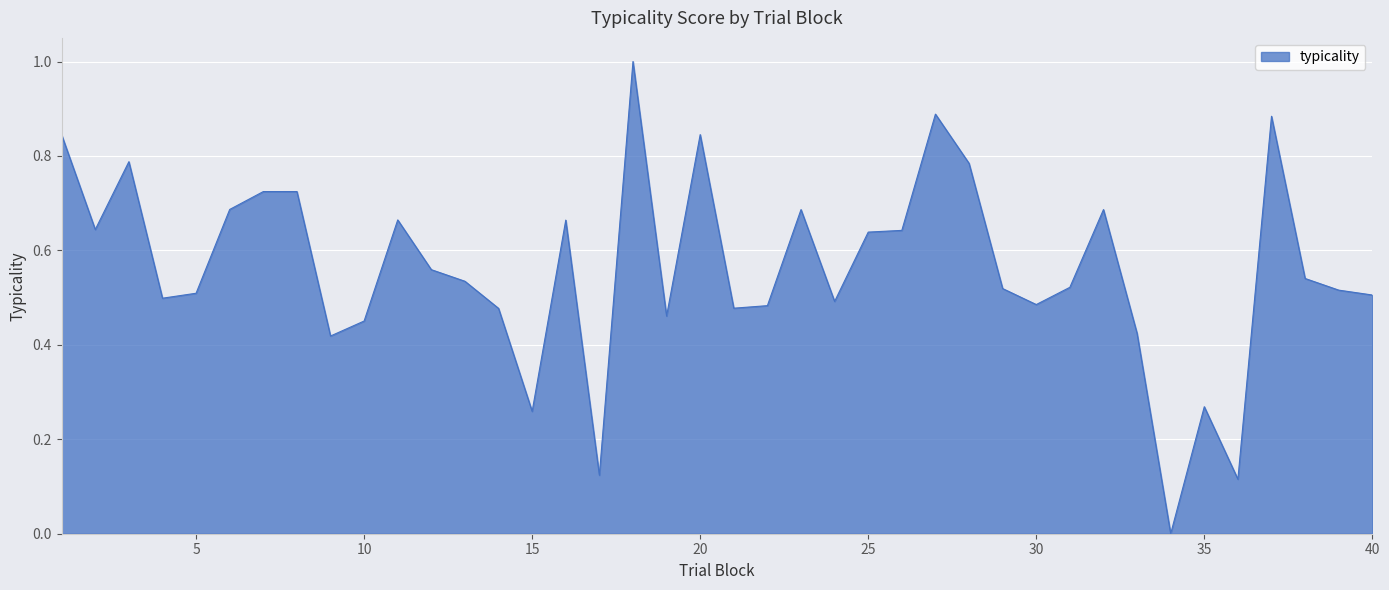

What is the difference between the maximum and minimum values?

1.0